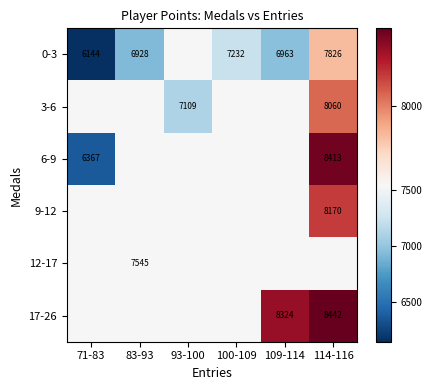

What is the total value across all series at 100-109?

44957